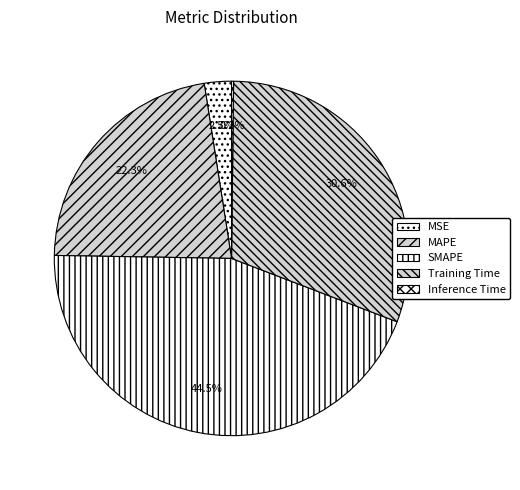

Does SMAPE represent more than half of the total?

No